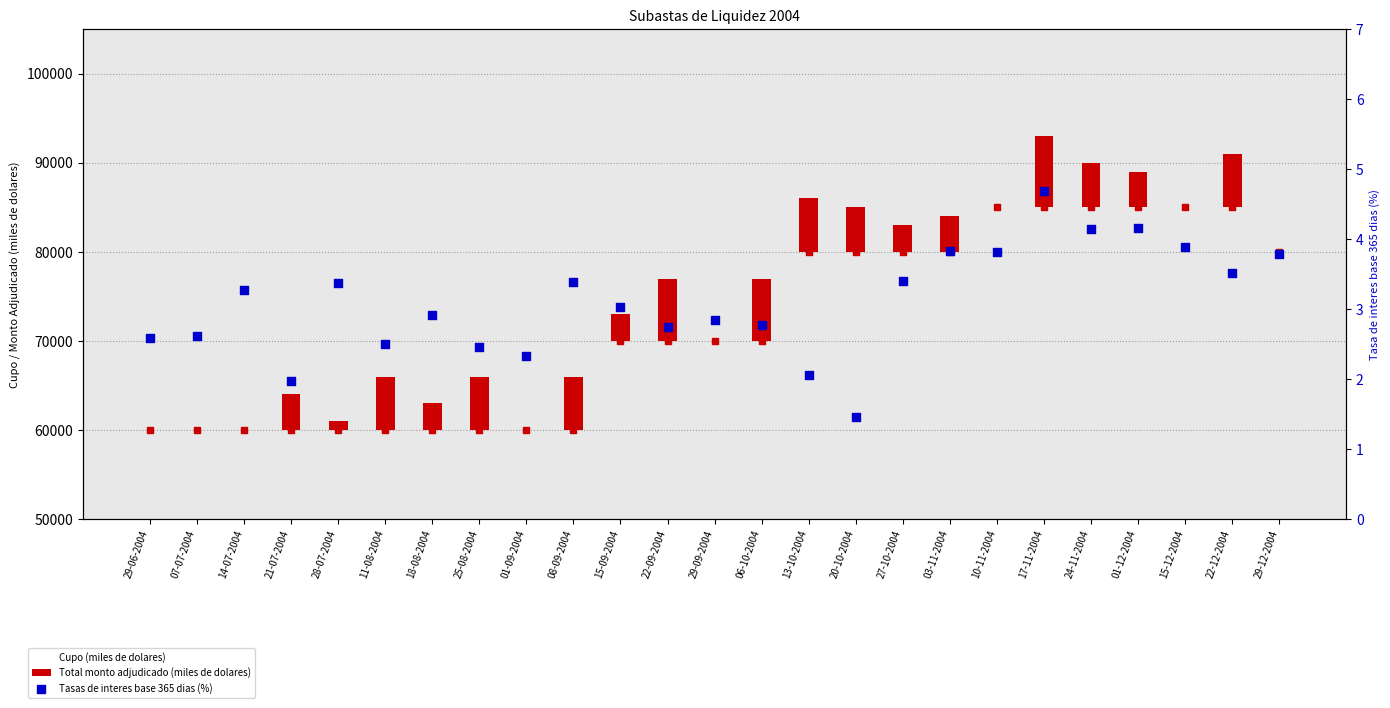

At which category is the sum across all series the highest?

17-11-2004